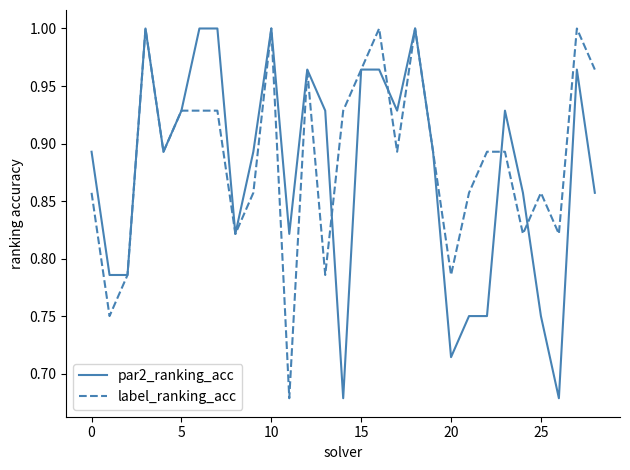

How many lines are shown in the chart?

2